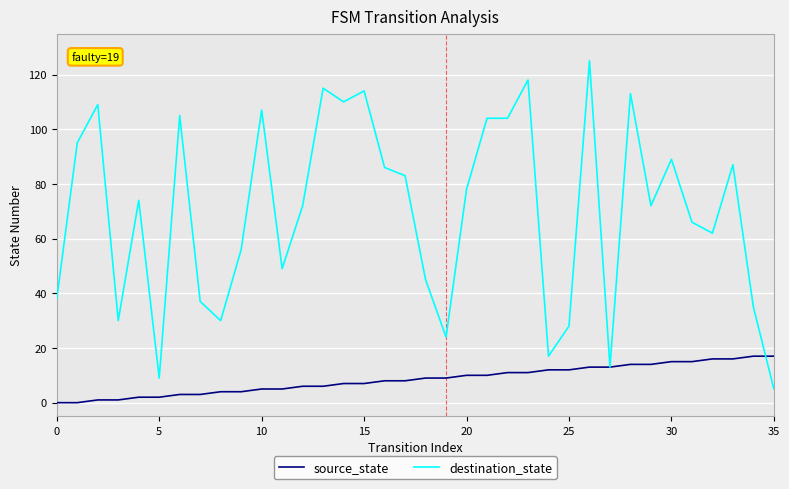

True or false: source_state and destination_state cross at least once.

True